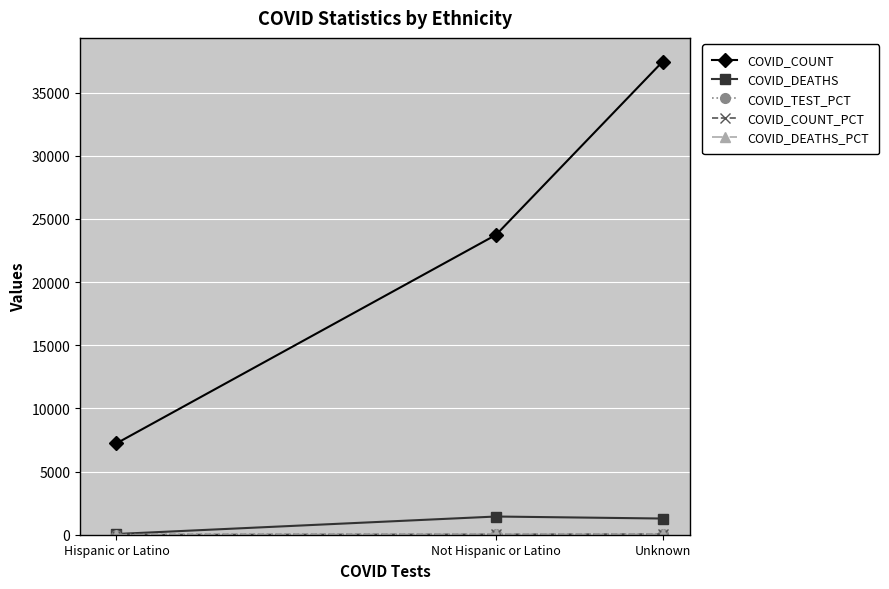

Does the chart have visible grid lines?

Yes